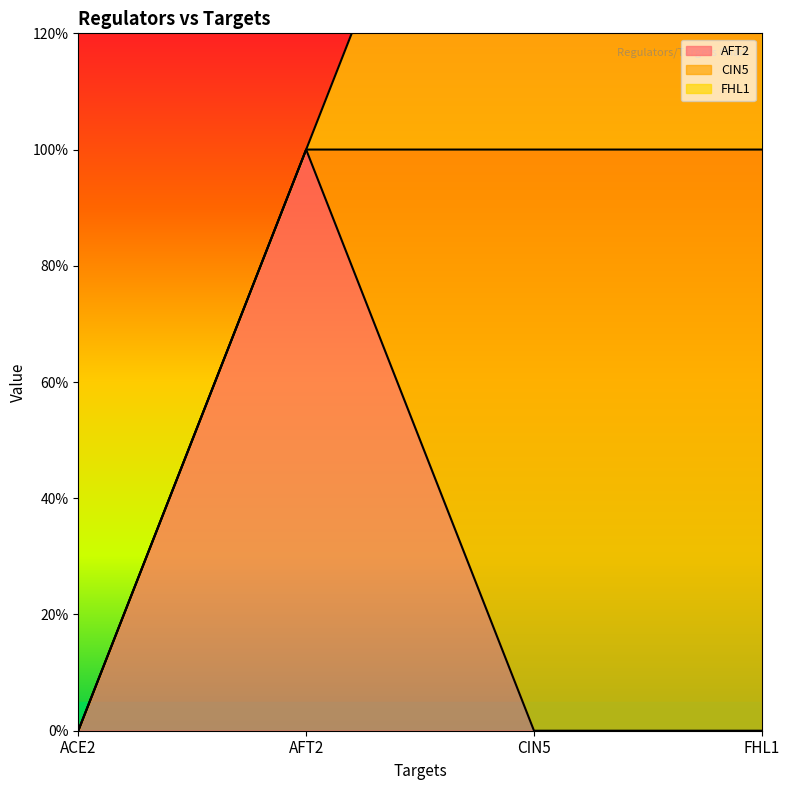

True or false: FHL1 and CIN5 intersect in this chart.

False